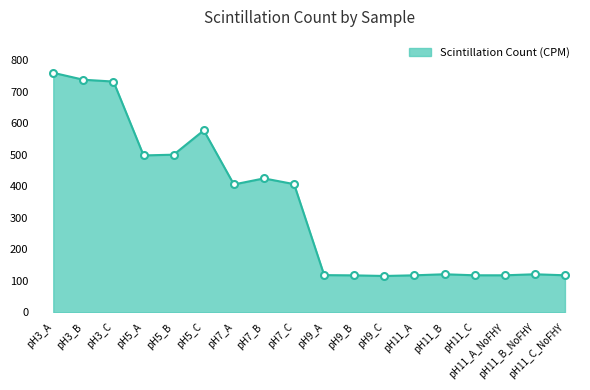

How many lines are shown in the chart?

1